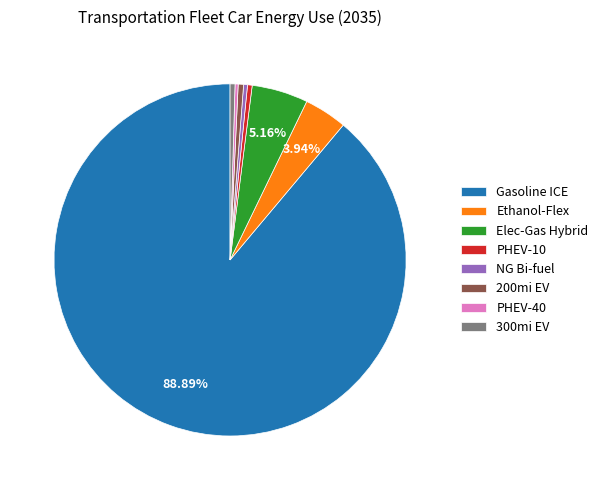

How many segments does this pie chart have?

8